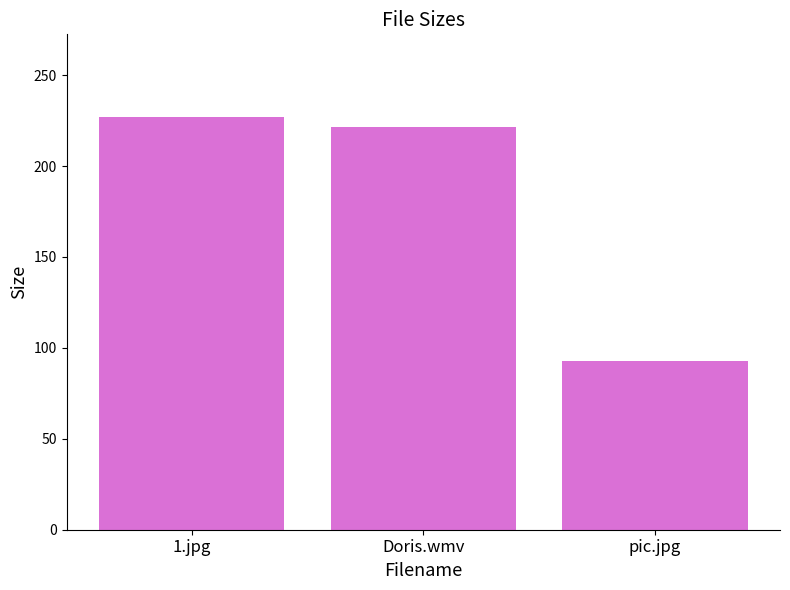

Is it true that the value at Doris.wmv is 88.8?

False